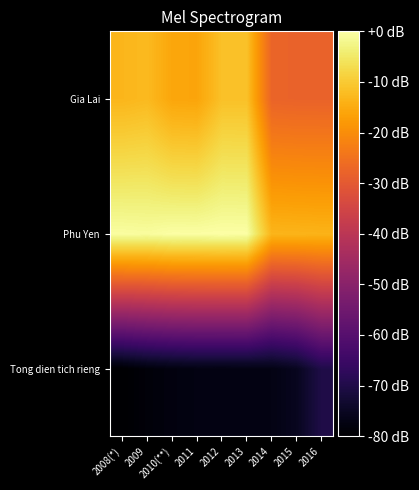

Reading left to right, list all the values displayed in this chart.

Tong dien tich rieng: 2008(*)=-80.0	2009=-78.6	2010(**)=-77.9	2011=-77.4	2012=-77.5	2013=-77.4	2014=-77.2	2015=-75.6	2016=-70.2
Phu Yen: 2008(*)=-0.5	2009=-0.7	2010(**)=-0.1	2011=-0.2	2012=0.0	2013=-0.1	2014=-13.3	2015=-13.5	2016=-13.6
Gia Lai: 2008(*)=-13.2	2009=-12.6	2010(**)=-15.8	2011=-16.0	2012=-11.4	2013=-11.4	2014=-27.7	2015=-27.9	2016=-27.9